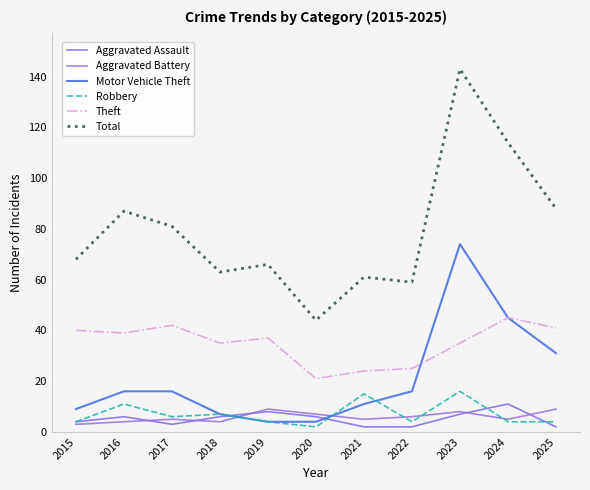

How many series are shown in this chart?

6